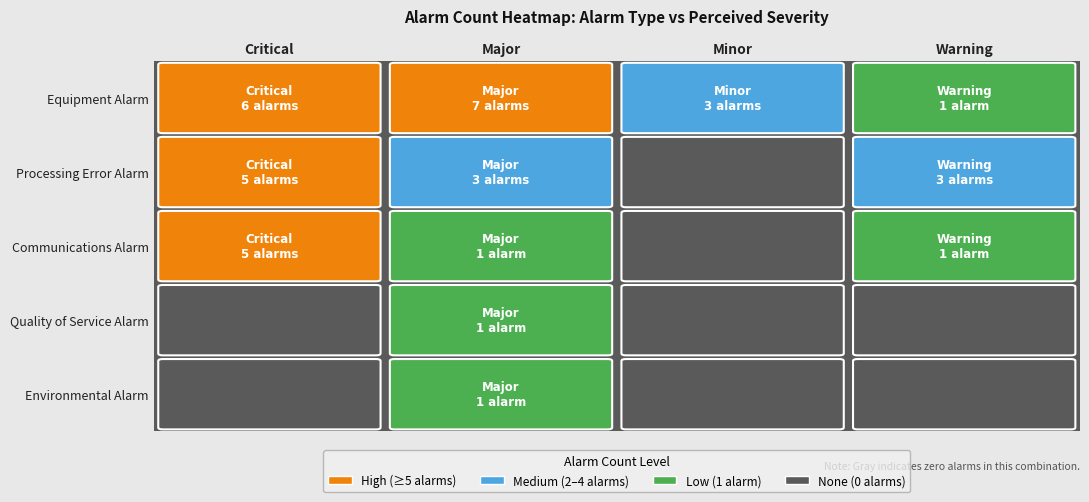

Between 6 and 8, which is larger?

6